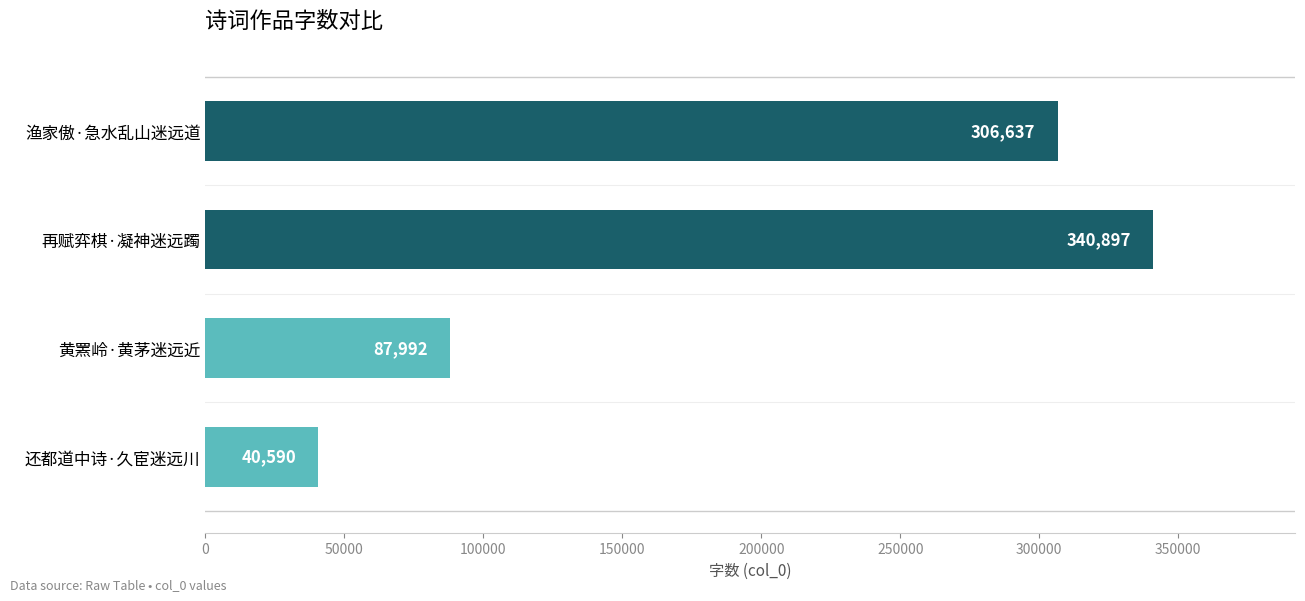

List the labels in order of value, smallest first.

还都道中诗·久宦迷远川, 黄罴岭·黄茅迷远近, 渔家傲·急水乱山迷远道, 再赋弈棋·凝神迷远躅